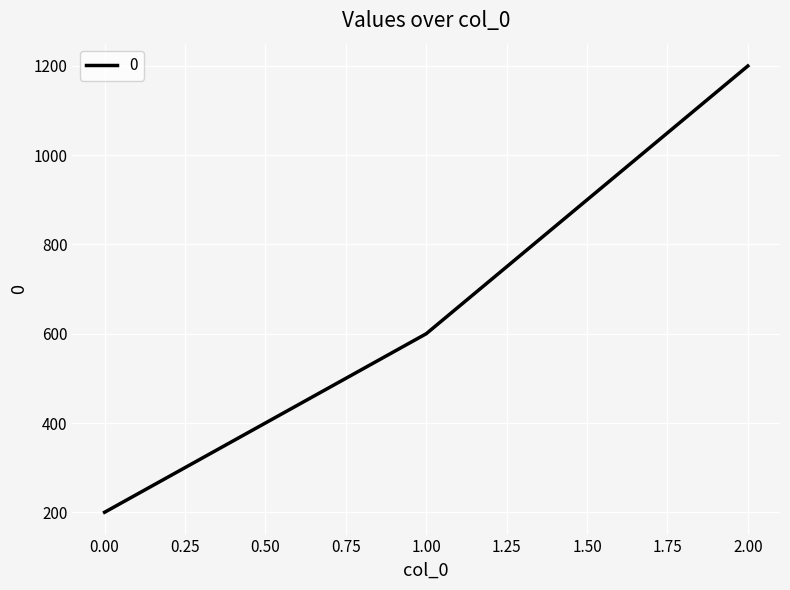

Does the chart have visible grid lines?

Yes